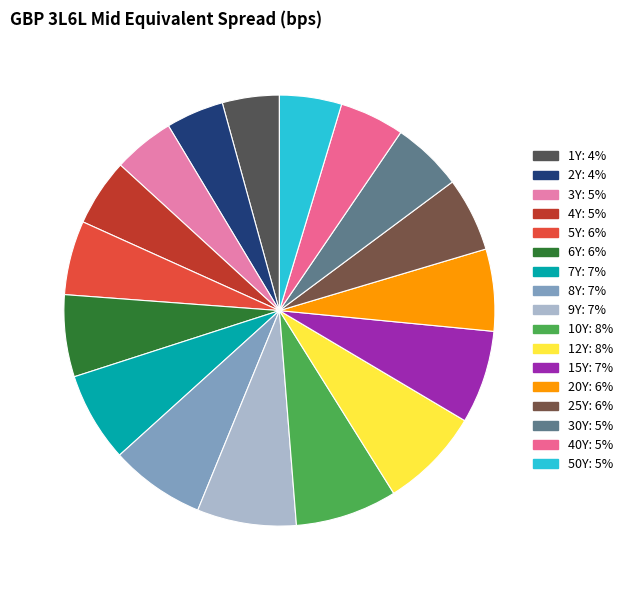

Do 1Y and 20Y together represent more than half of the pie?

No